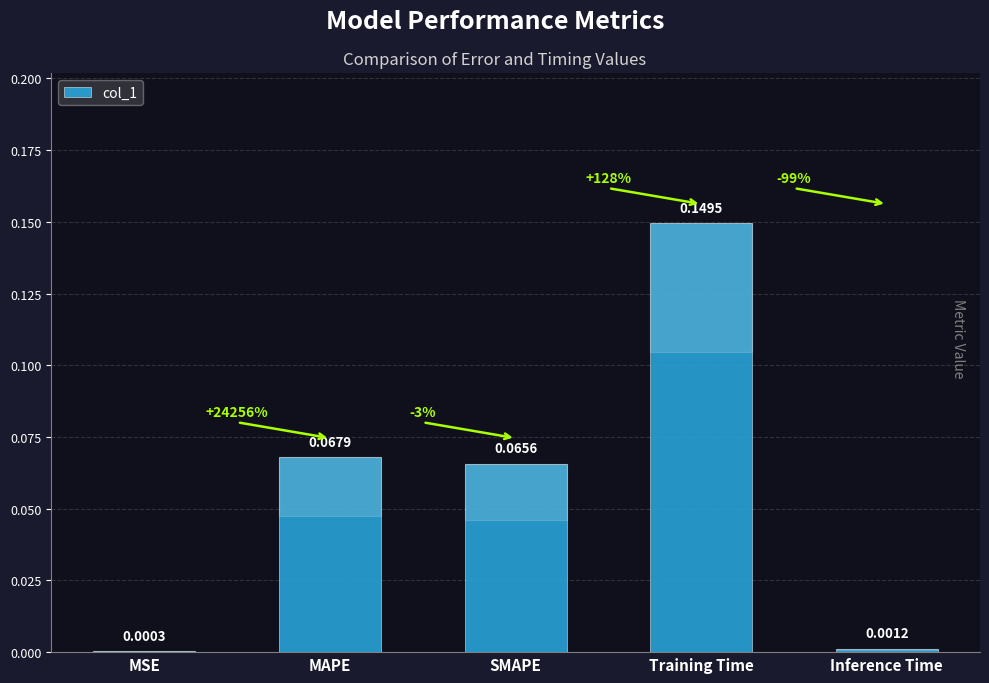

At which category does the chart reach its peak across all series?

Training Time